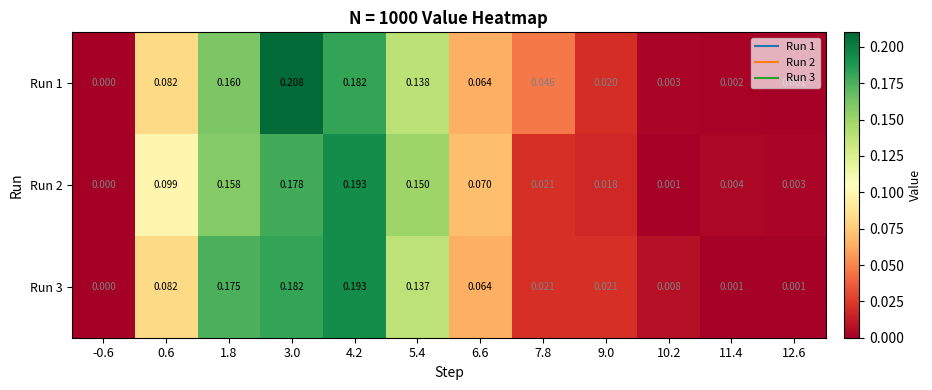

Is the value of Run 2 at 11.4 greater than the value of Run 3 at 4.2?

No